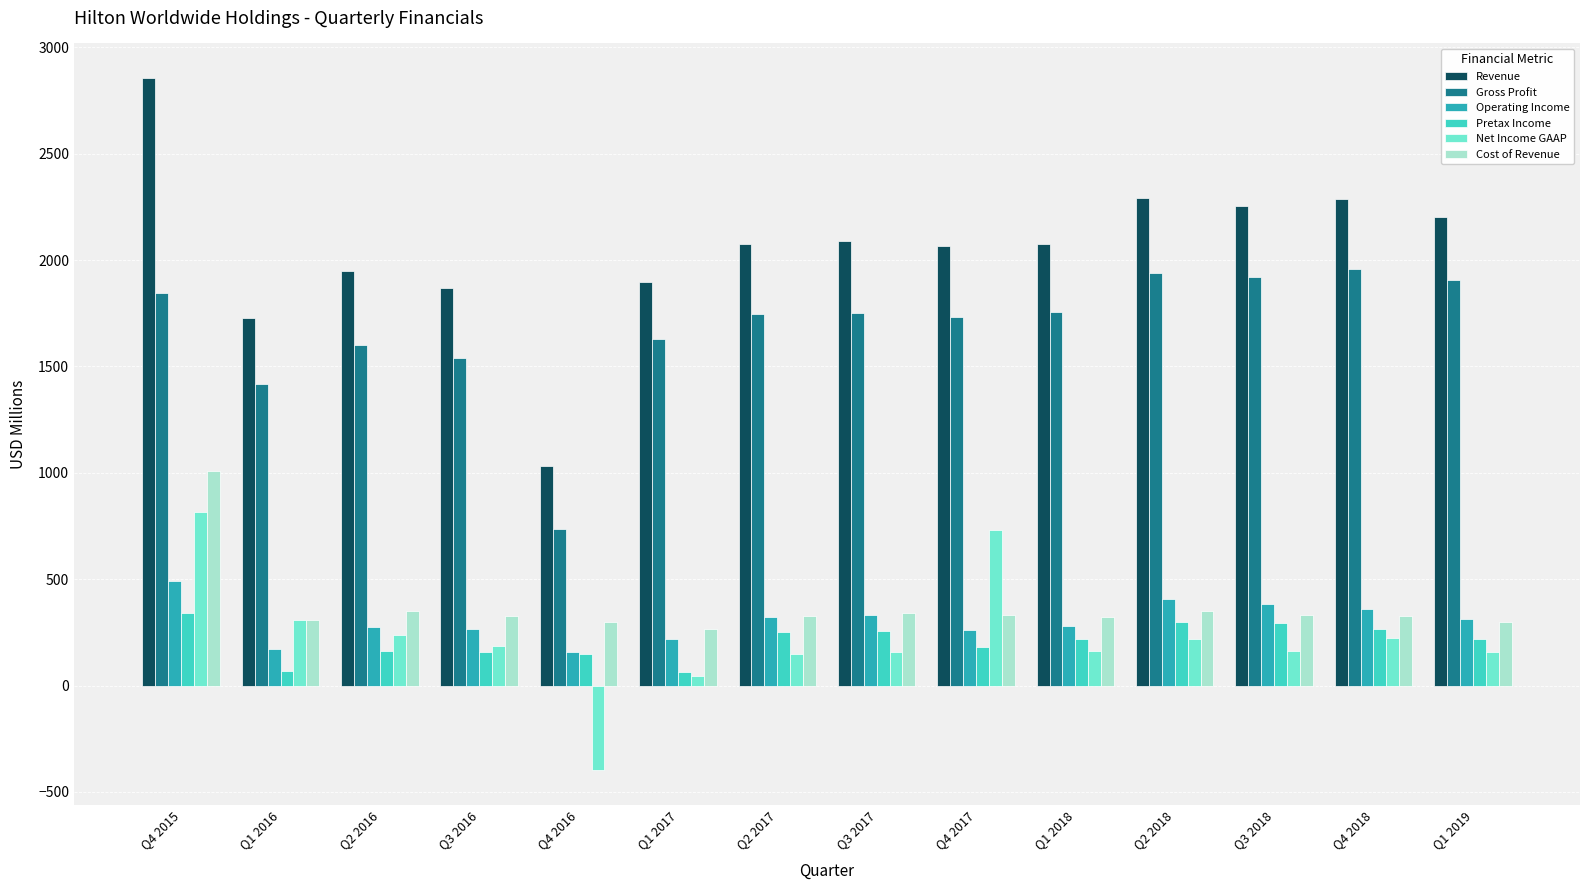

The Pretax Income series shows 218 at Q1 2019. True or false?

True